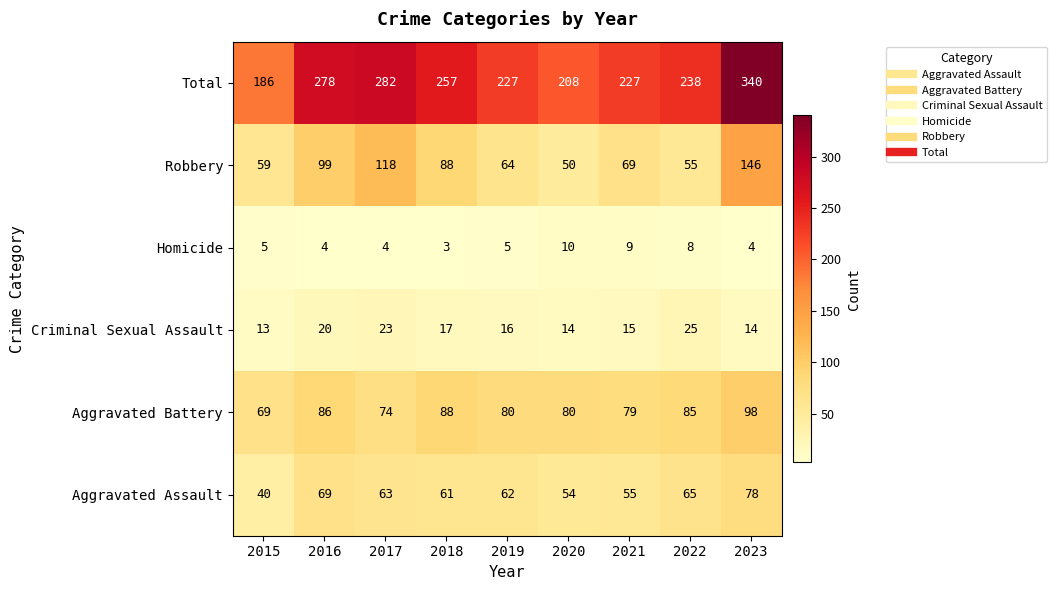

List the series in order of their peak value, highest first.

Total, Robbery, Aggravated Battery, Aggravated Assault, Criminal Sexual Assault, Homicide